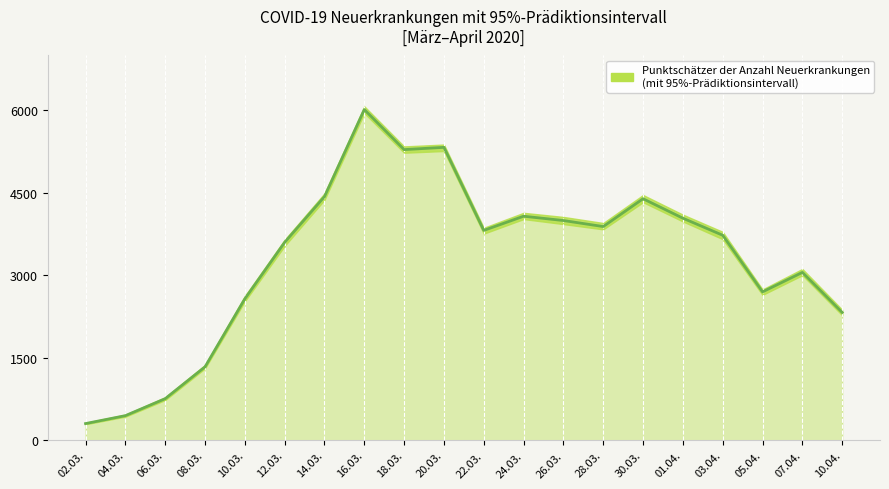

What position from the left is 01.04.?

16